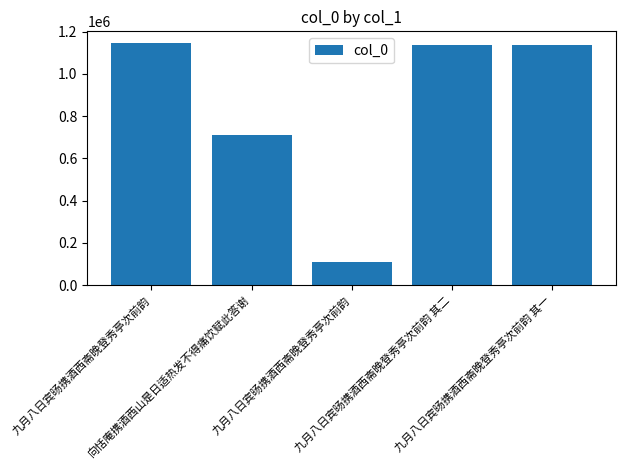

Does the chart contain any negative values?

No